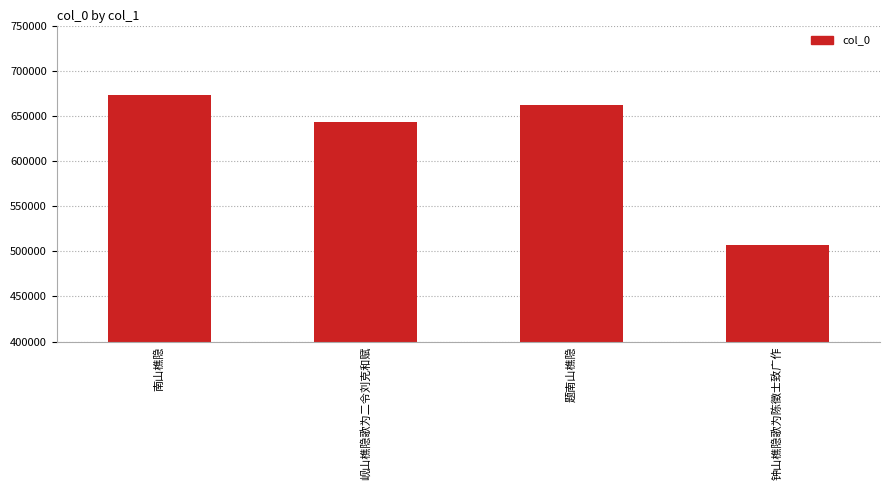

What position from the left is 钟山樵隐歌为陈徵士致广作?

4